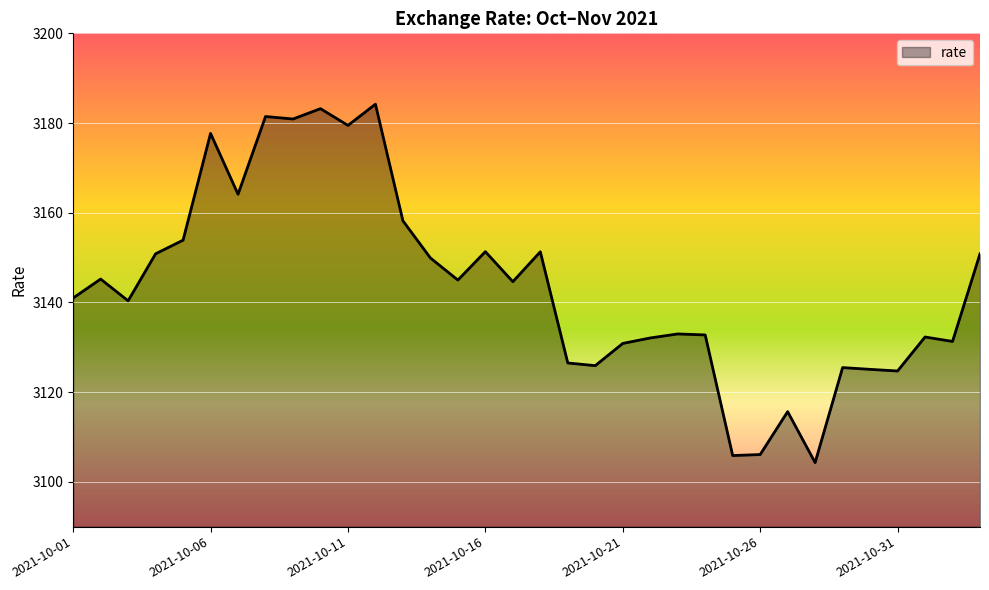

What is the difference between the maximum and minimum values?

79.9